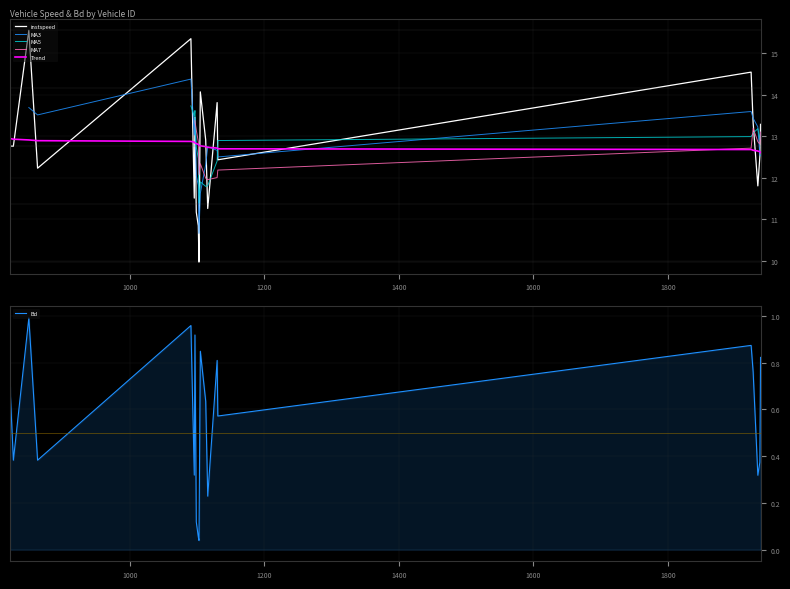

True or false: instspeed and Bd intersect in this chart.

False